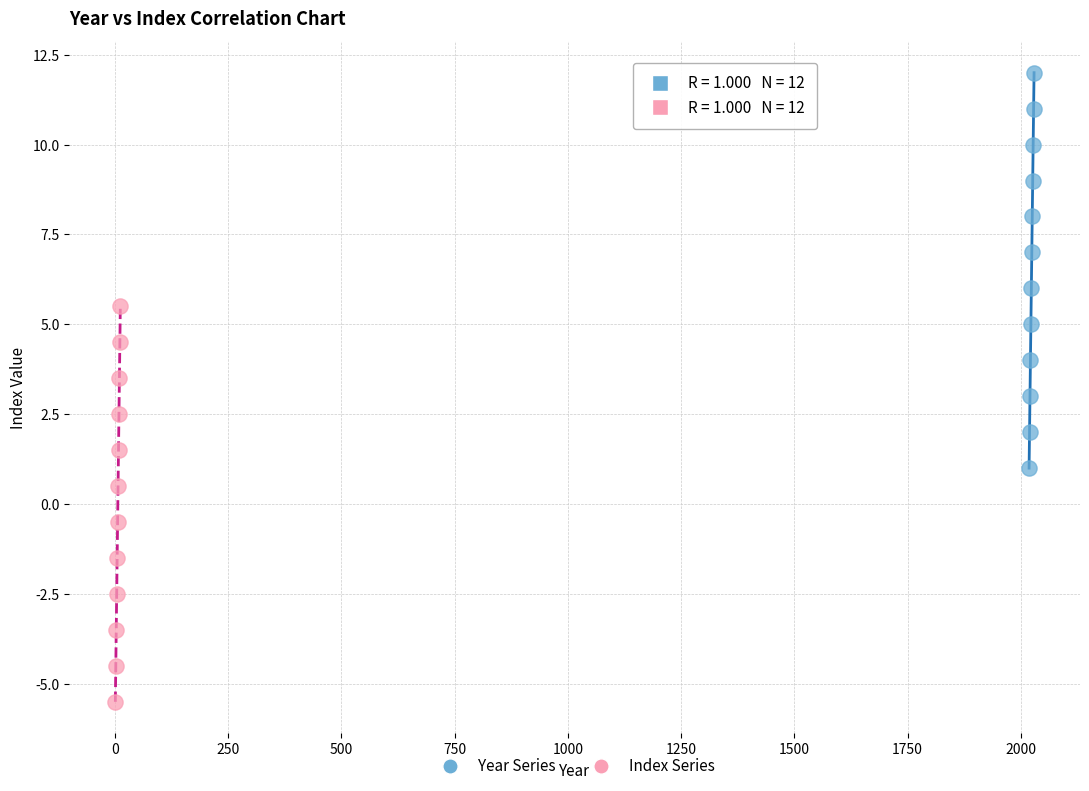

Which series reaches the maximum Y coordinate?

Year Series